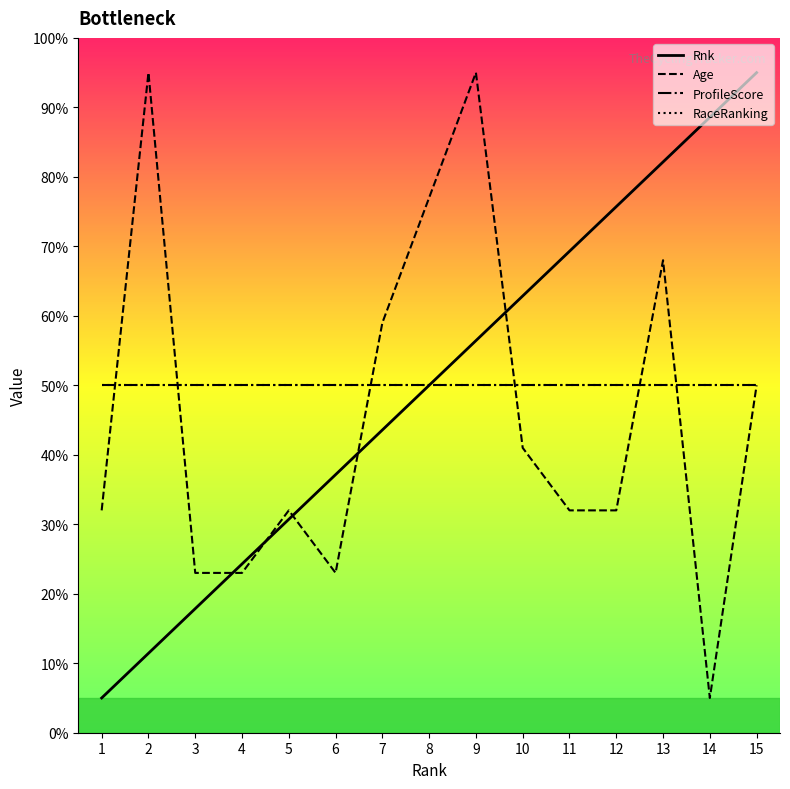

Reading left to right, extract all data points from this chart.

Rnk: 5.0	11.4	17.9	24.3	30.7	37.1	43.6	50.0	56.4	62.9	69.3	75.7	82.1	88.6	95.0
Age: 32.0	95.0	23.0	23.0	32.0	23.0	59.0	77.0	95.0	41.0	32.0	32.0	68.0	5.0	50.0
ProfileScore: 50.0	50.0	50.0	50.0	50.0	50.0	50.0	50.0	50.0	50.0	50.0	50.0	50.0	50.0	50.0
RaceRanking: 50.0	50.0	50.0	50.0	50.0	50.0	50.0	50.0	50.0	50.0	50.0	50.0	50.0	50.0	50.0